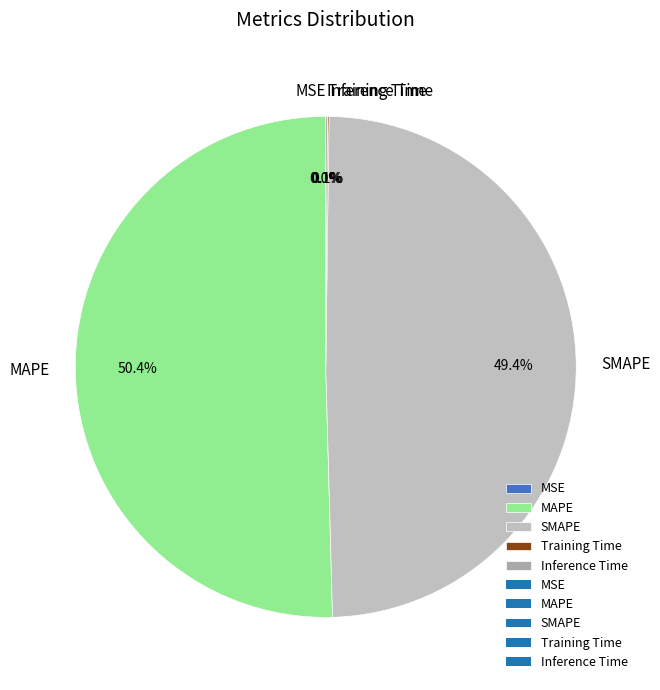

What percentage is NOT represented by SMAPE?

50.6%